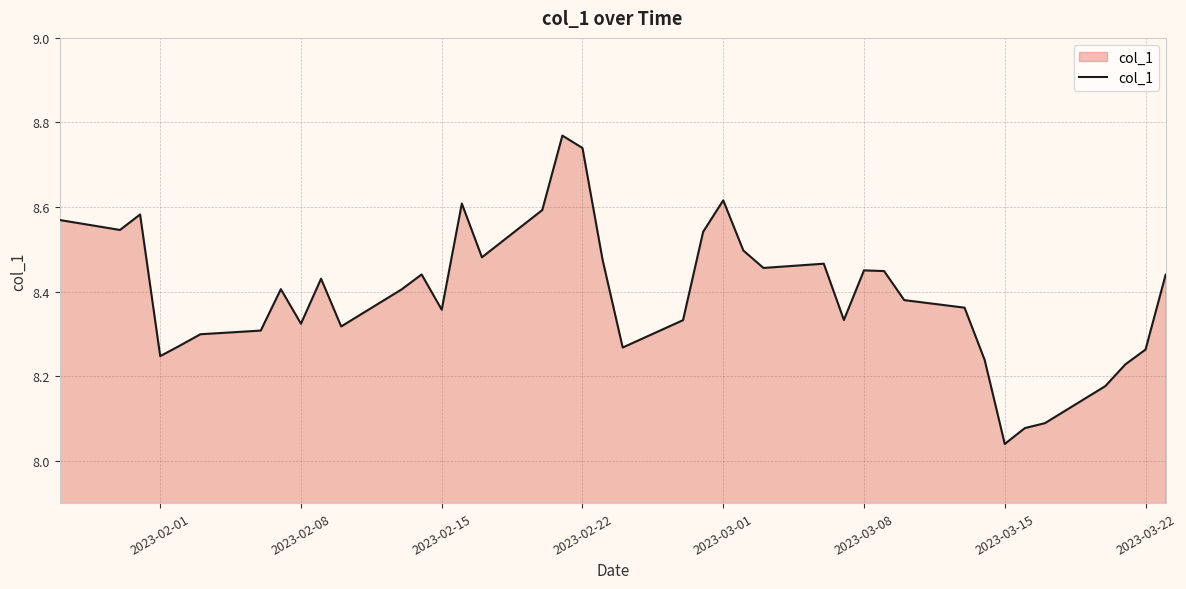

What is the difference between the maximum and second lowest values?

0.7